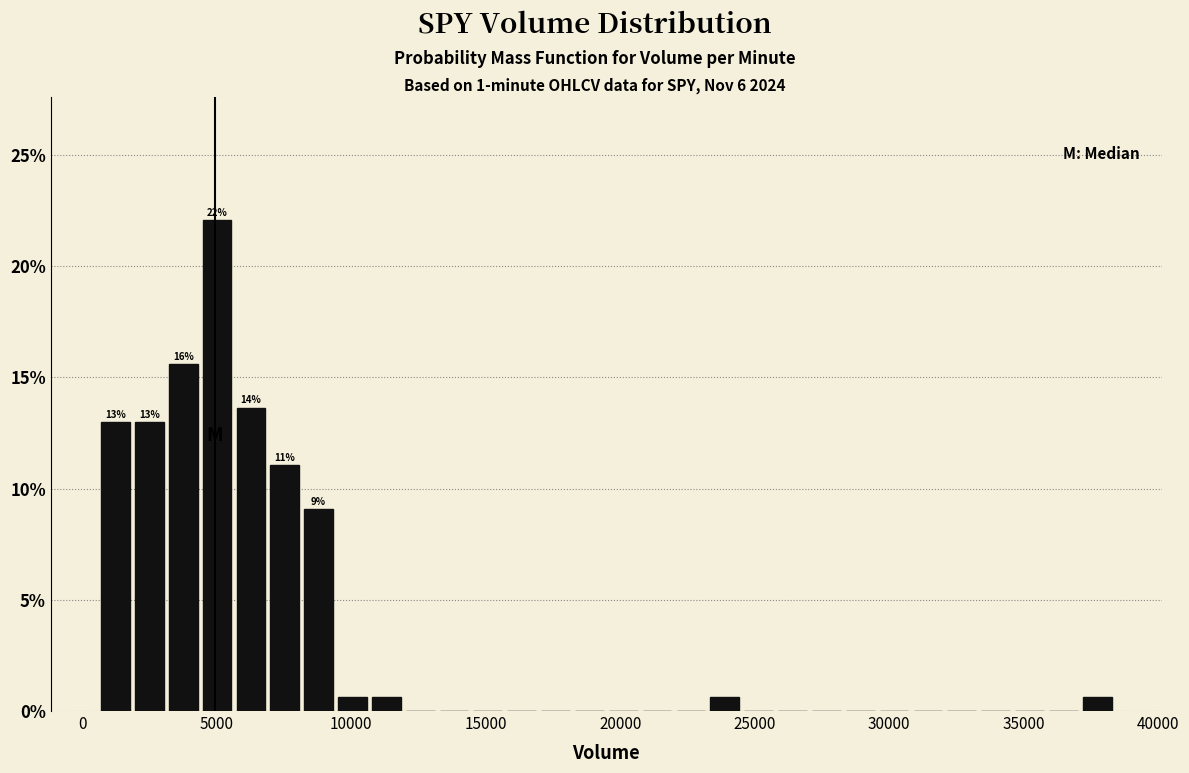

Around what value on the x-axis is the tallest bar? Give the approximate position of its centre, as read against the axis.

5000